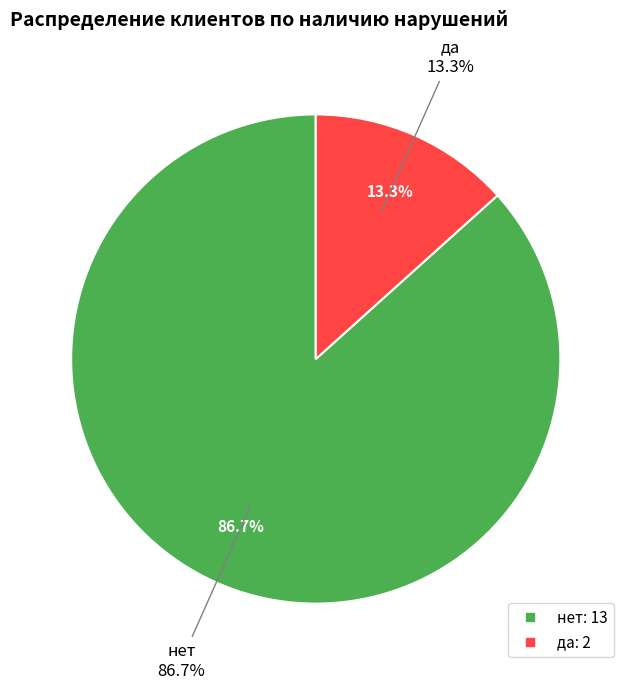

Count the number of slices in the pie.

2